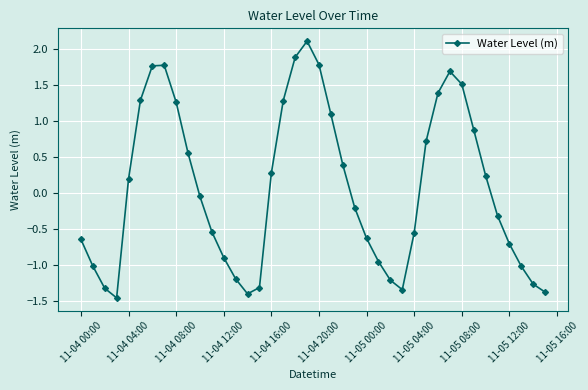

How many values are below 0?

21